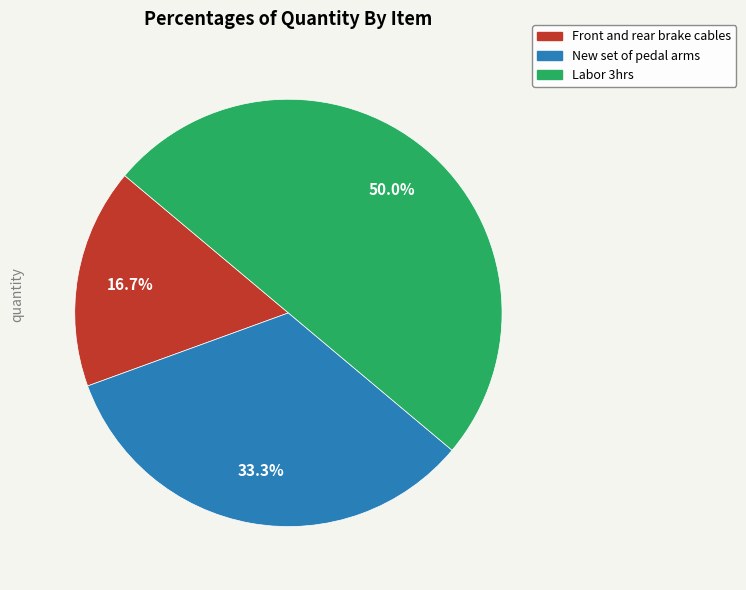

Count the number of slices in the pie.

3